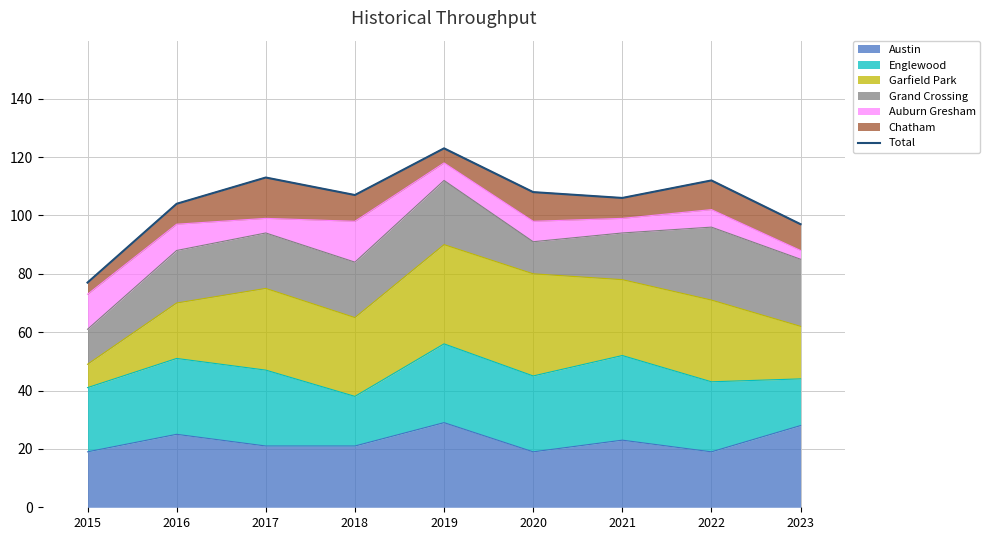

Reading left to right, transcribe all the data shown in this chart.

77	104	113	107	123	108	106	112	97